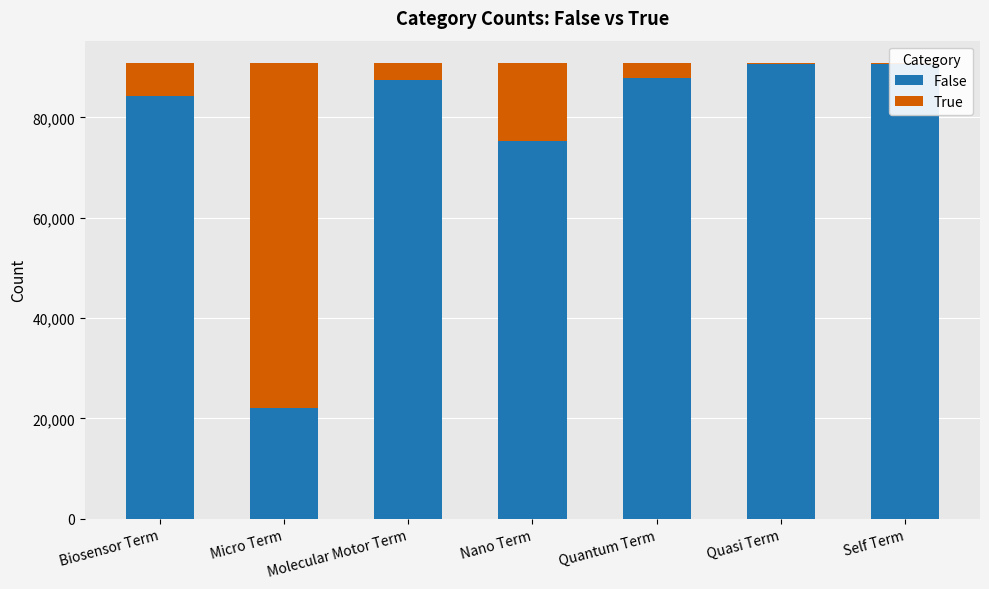

What is the approximate value of False at Nano Term, to the nearest 50?

75250